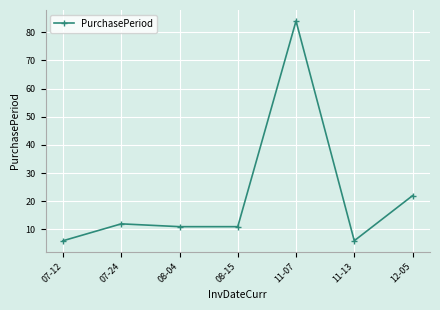

What is the difference between the second highest and minimum values?

16